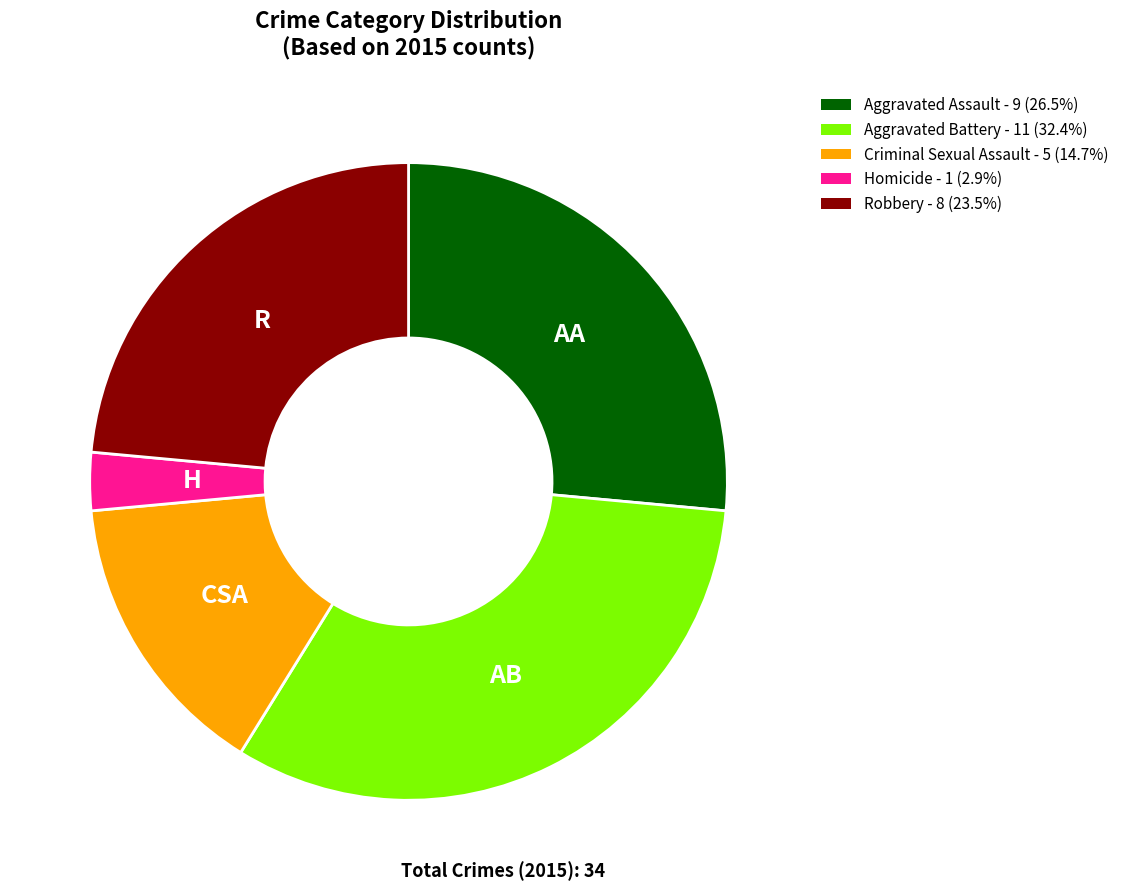

Is Homicide the majority of the pie?

No